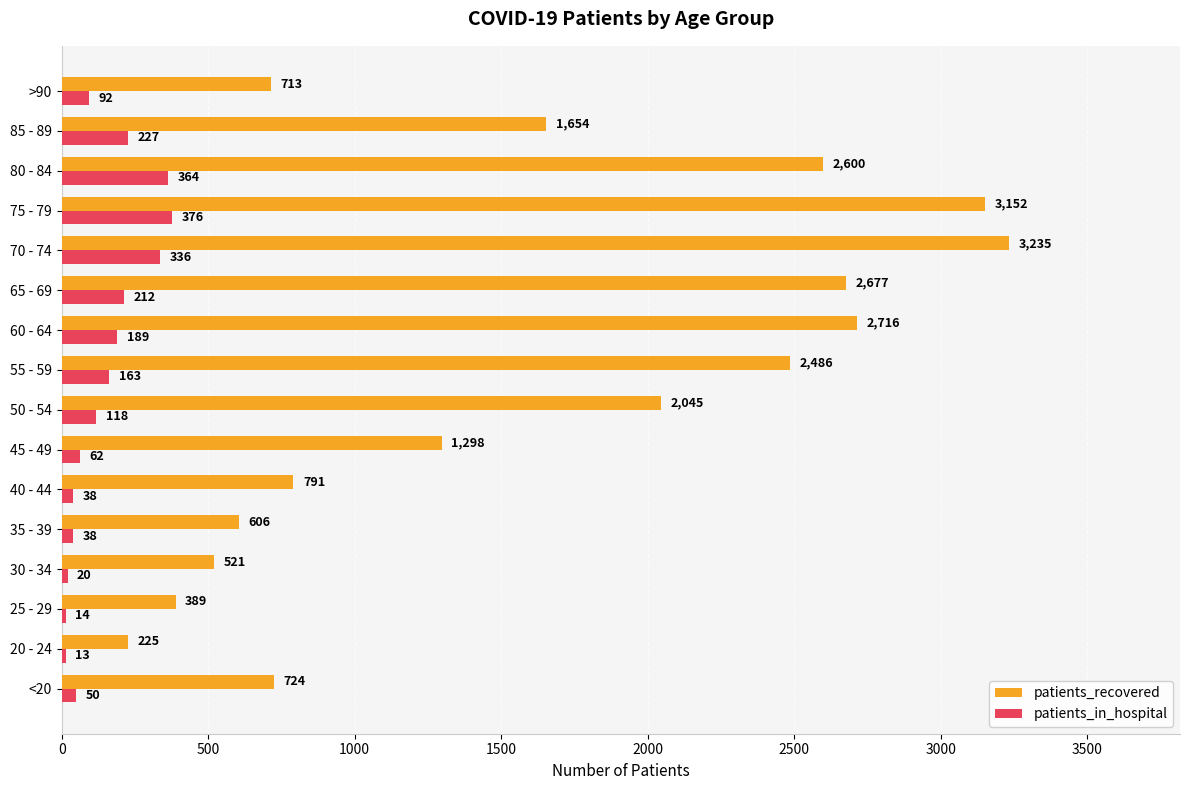

The value of patients_recovered at 25 - 29 is 547. True or false?

False